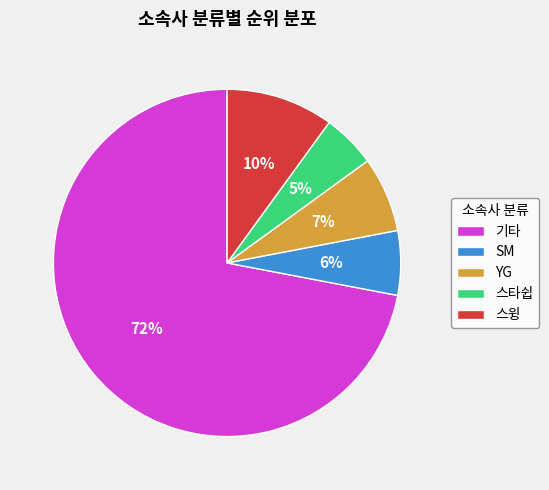

To the nearest percent, what is the average slice percentage?

20%